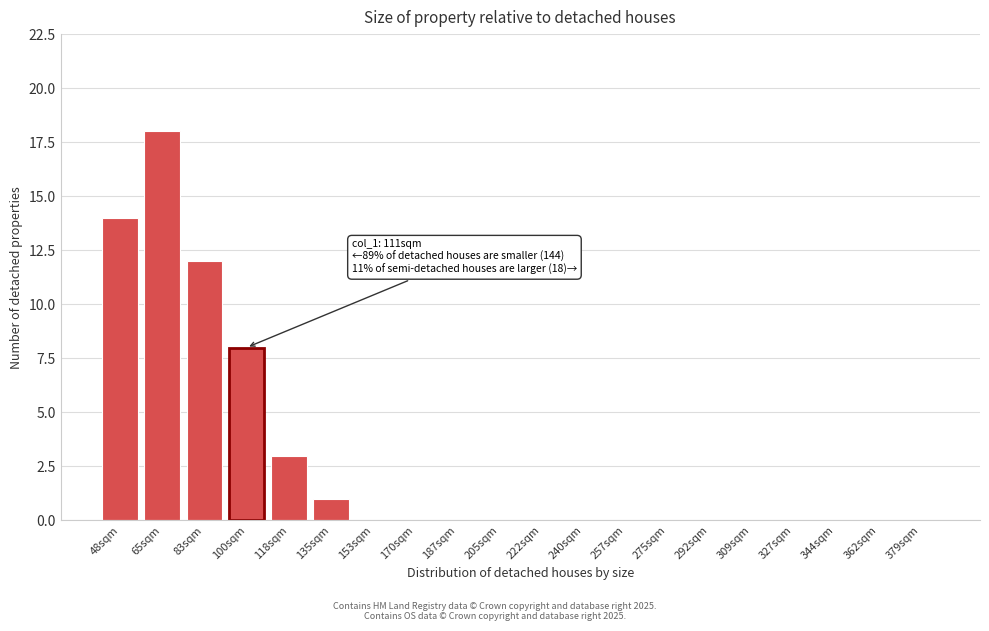

Reading right to left, list all the values displayed in this chart.

379sqm=0	362sqm=0	344sqm=0	327sqm=0	309sqm=0	292sqm=0	275sqm=0	257sqm=0	240sqm=0	222sqm=0	205sqm=0	187sqm=0	170sqm=0	153sqm=0	135sqm=1	118sqm=3	100sqm=8	83sqm=12	65sqm=18	48sqm=14